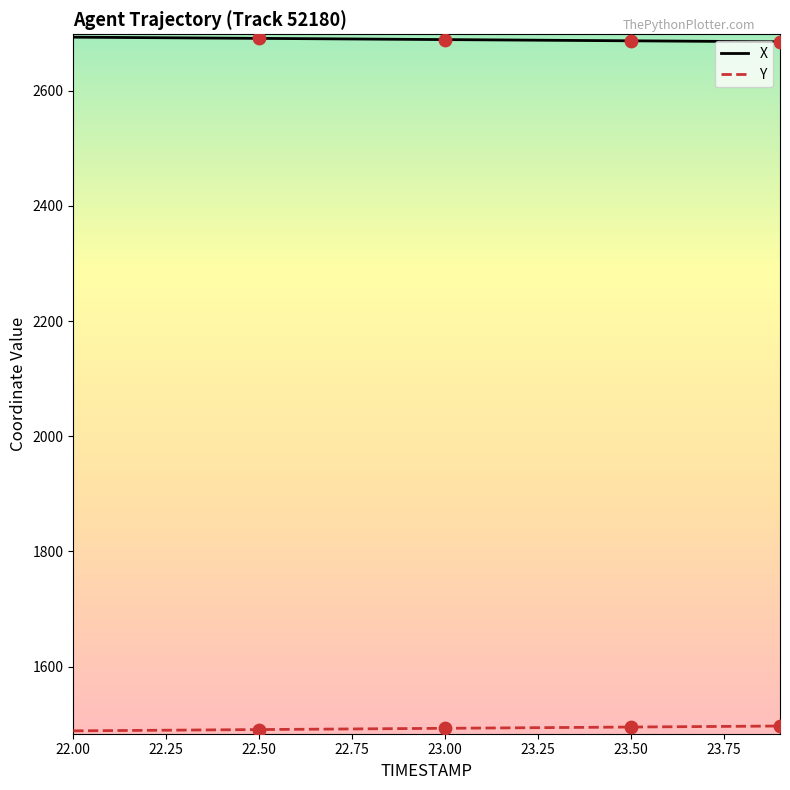

Which series has the largest total across all categories?

X